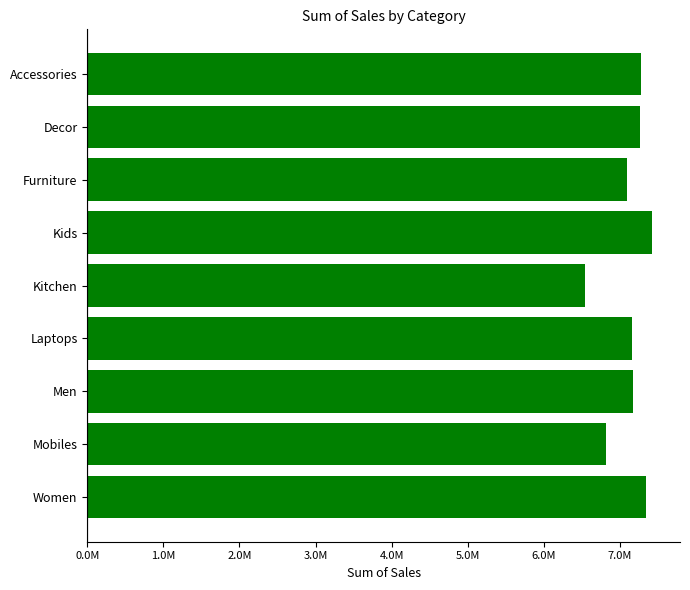

What is the minimum value shown in the chart?

6536333.8